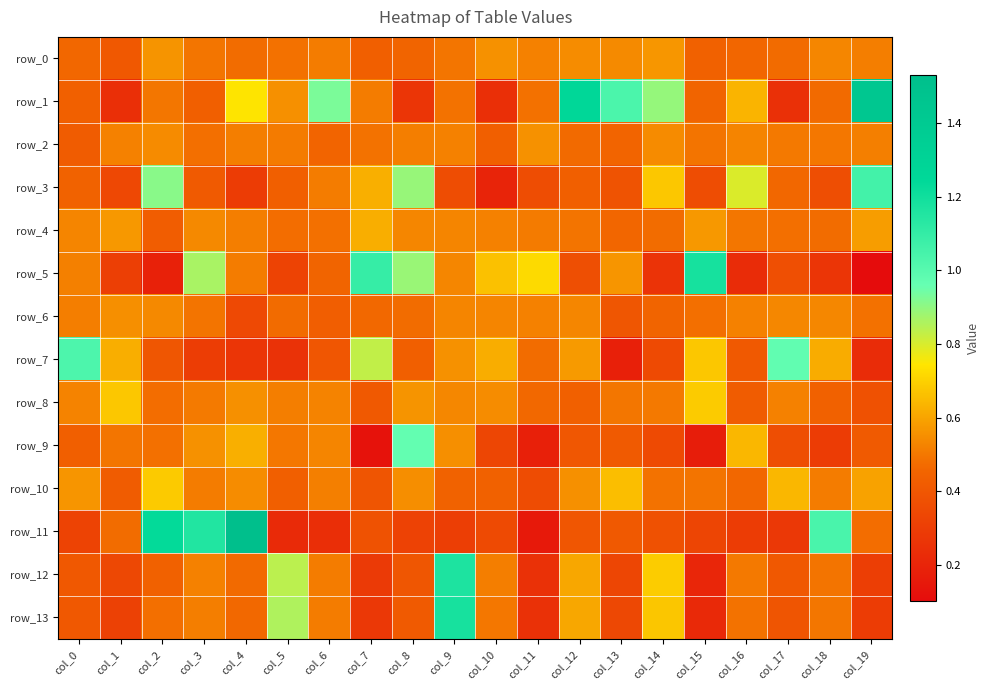

What is the total value across all series at col_8?

7.6